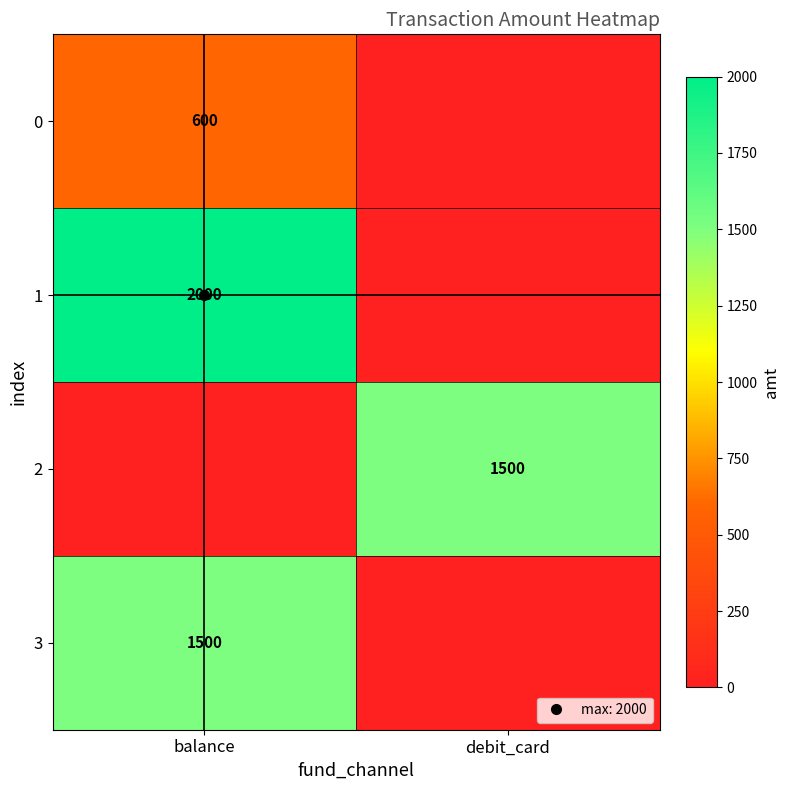

How many values in the 1 series are below 2000?

1